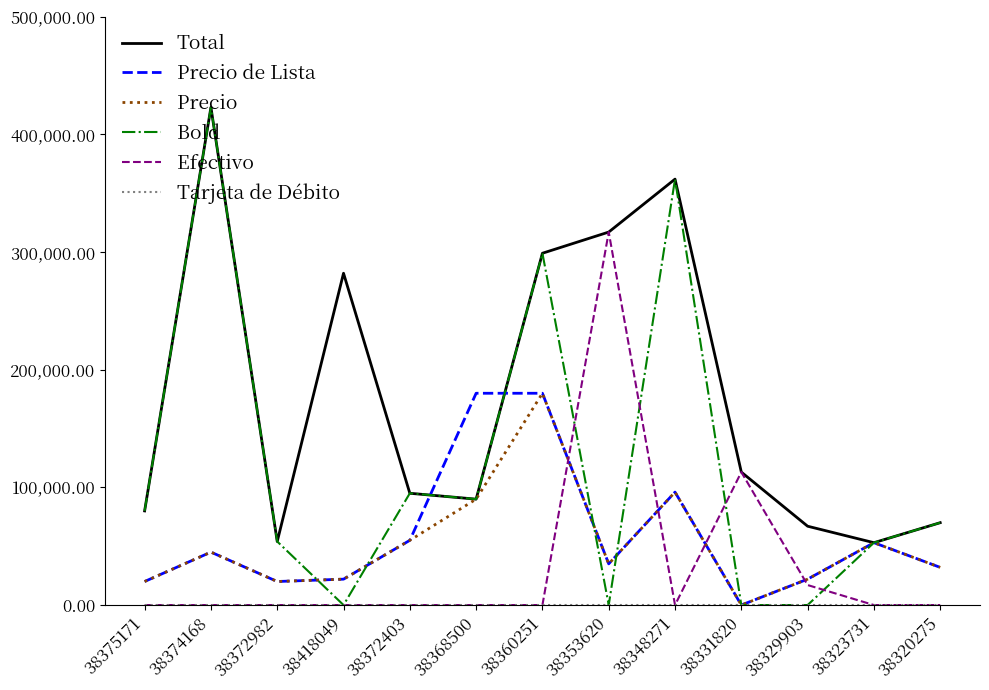

What is the maximum value shown in the chart?

423000